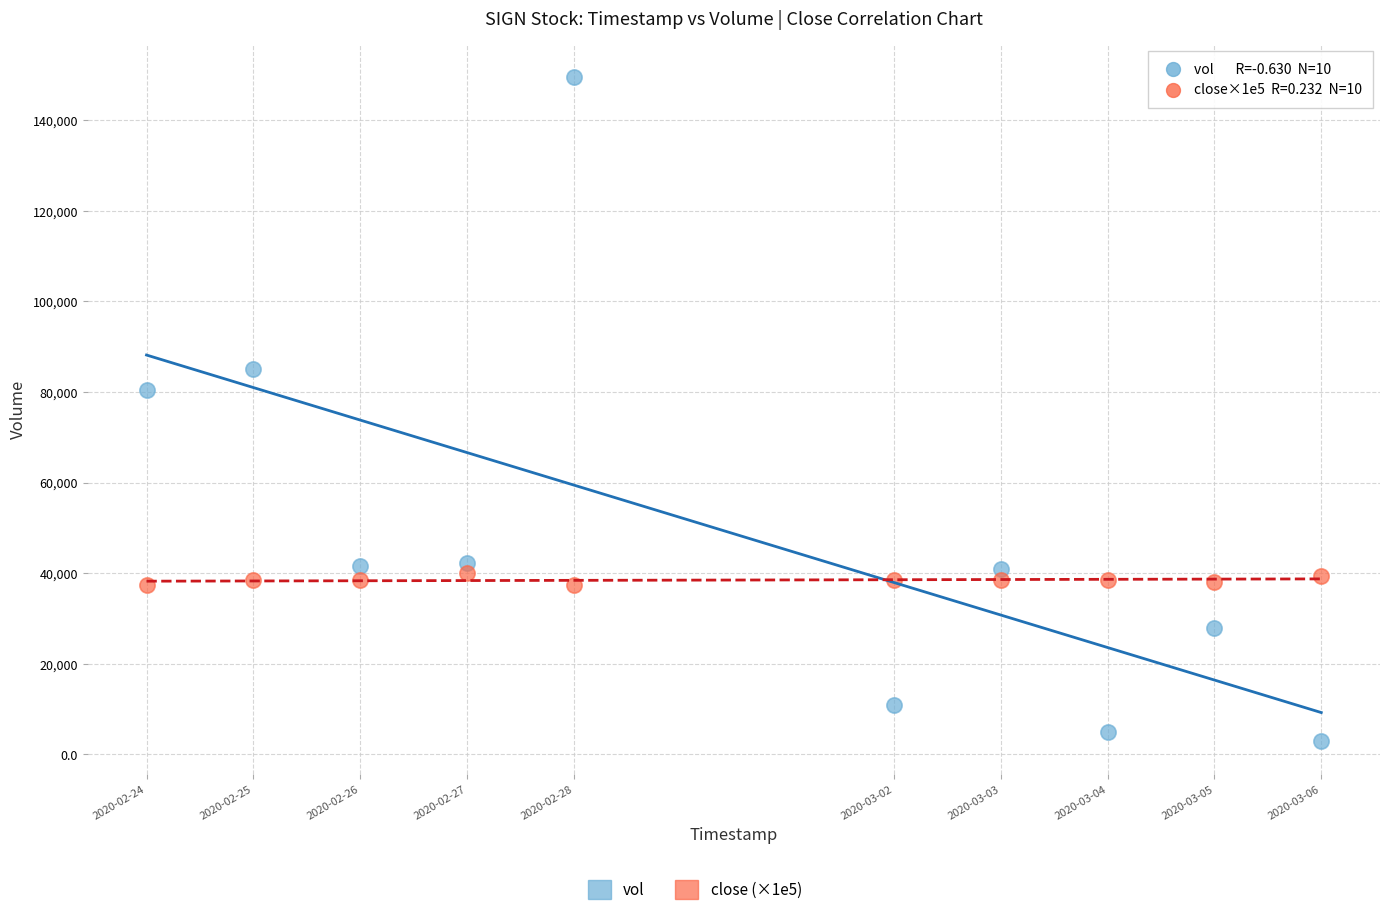

Which series reaches the minimum Y coordinate?

vol